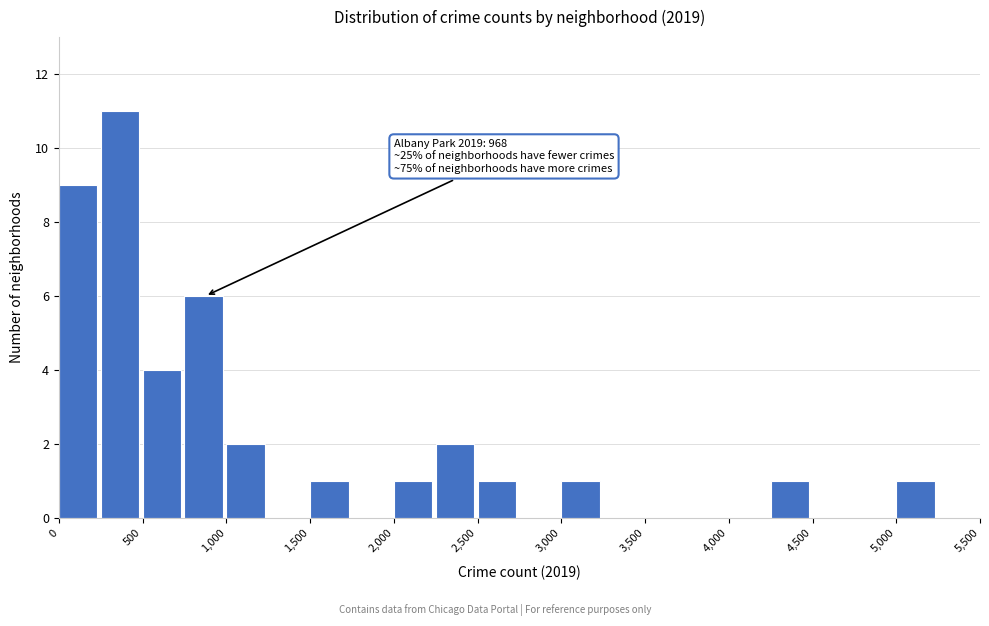

Which range on the x-axis has the tallest bar?

250 to 500